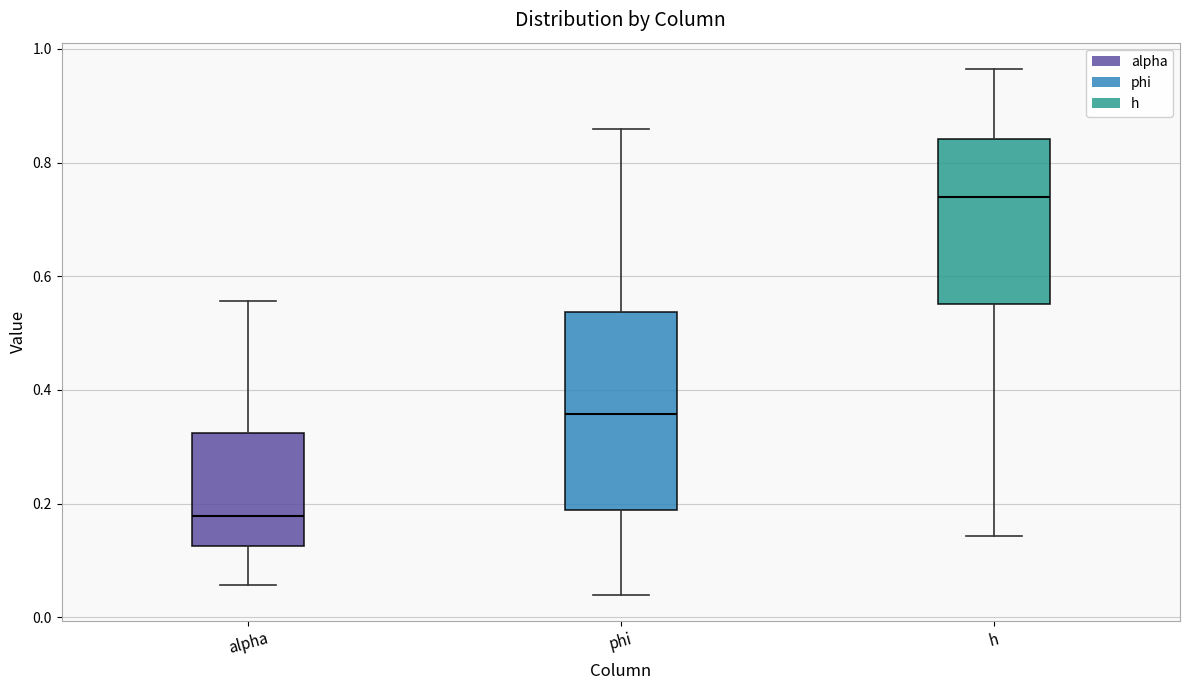

Comparing the boxes themselves (not the whiskers), which one is the tallest?

phi